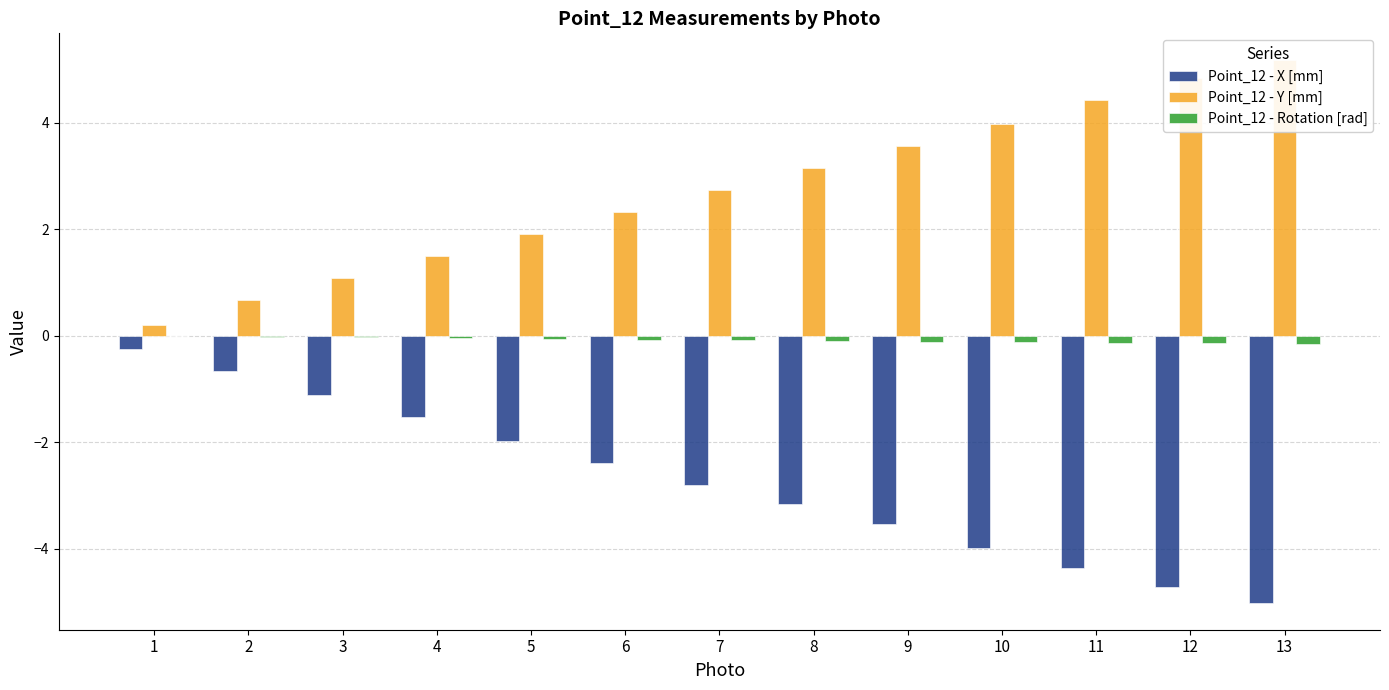

What is the spread (max minus min) of values at 11?

8.8